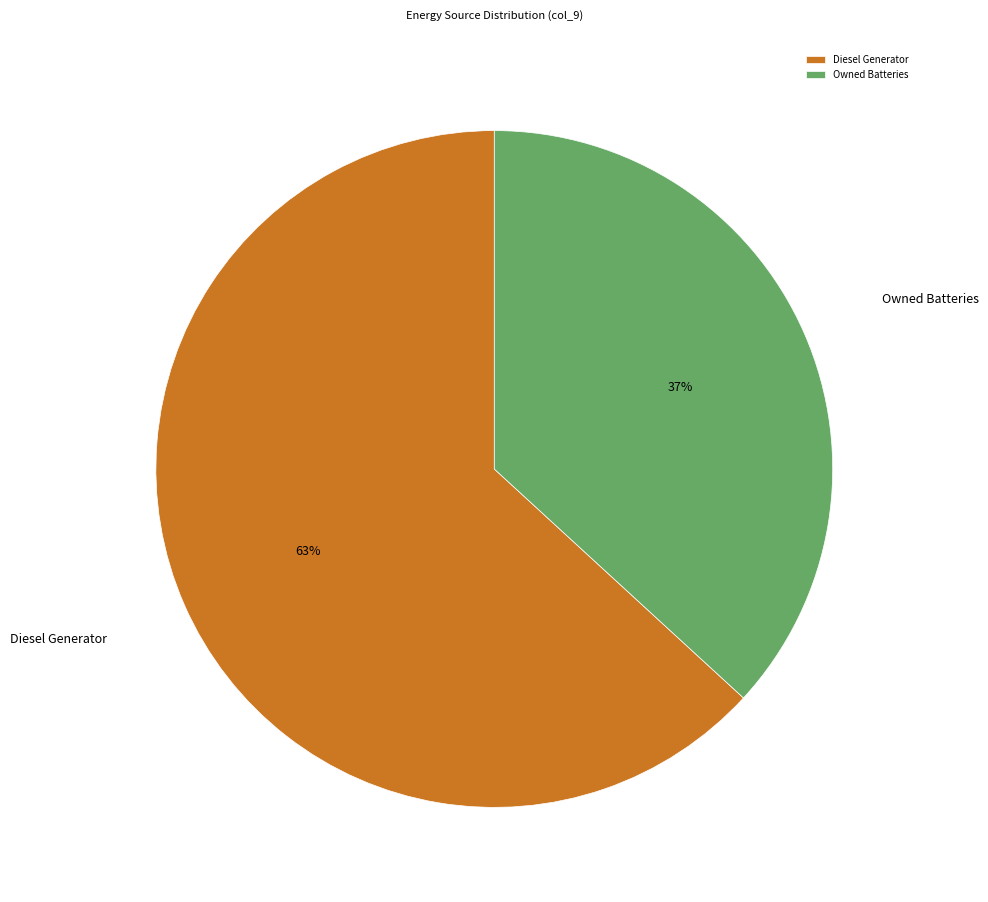

Which category has the biggest portion of the pie?

Diesel Generator